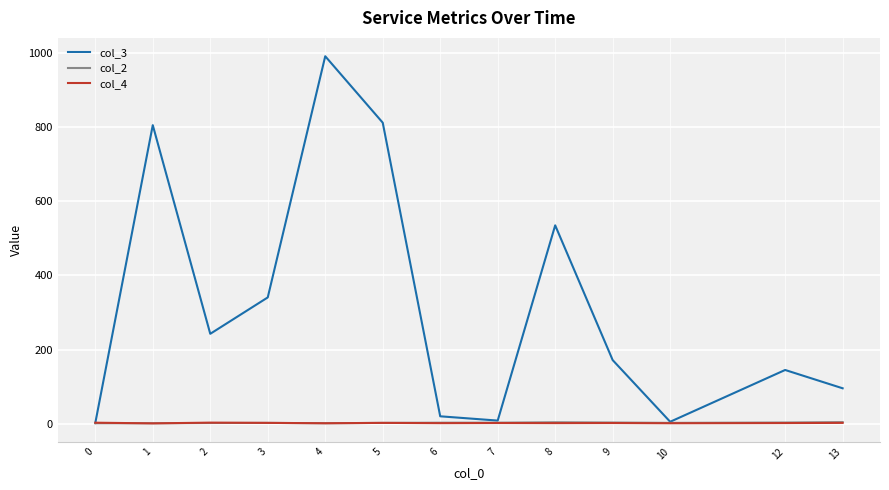

Which series has the largest total across all categories?

col_3